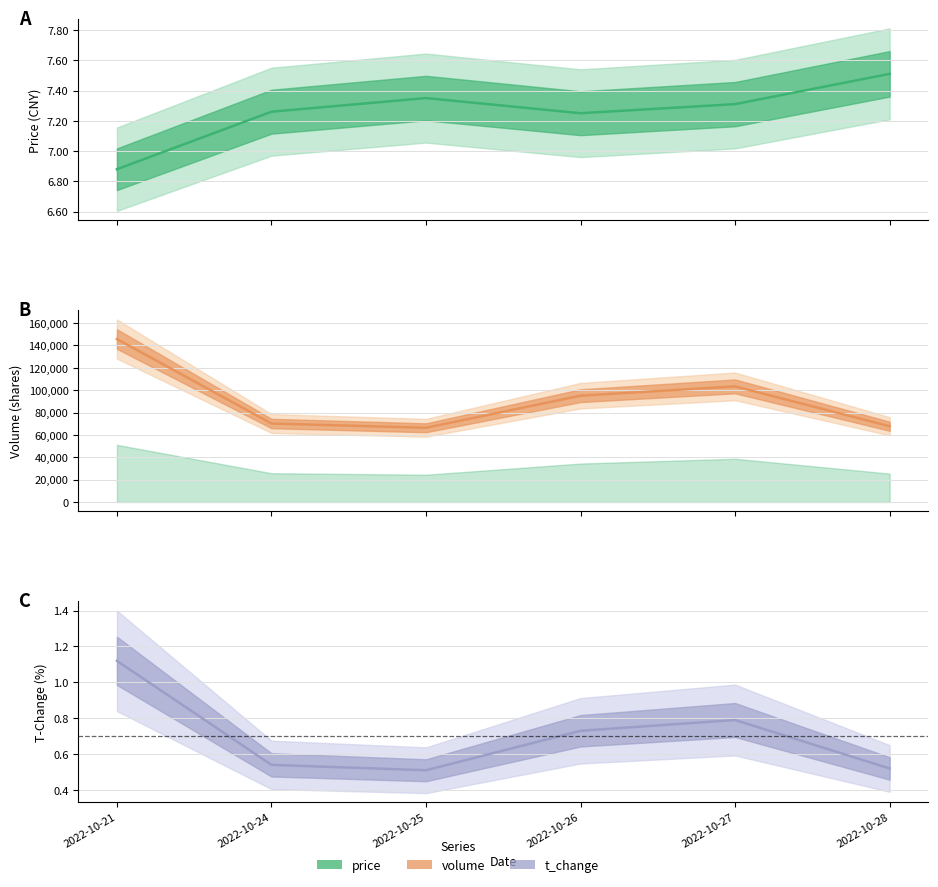

Rank the categories by t_change value from lowest to highest.

2022-10-25, 2022-10-28, 2022-10-24, 2022-10-26, 2022-10-27, 2022-10-21